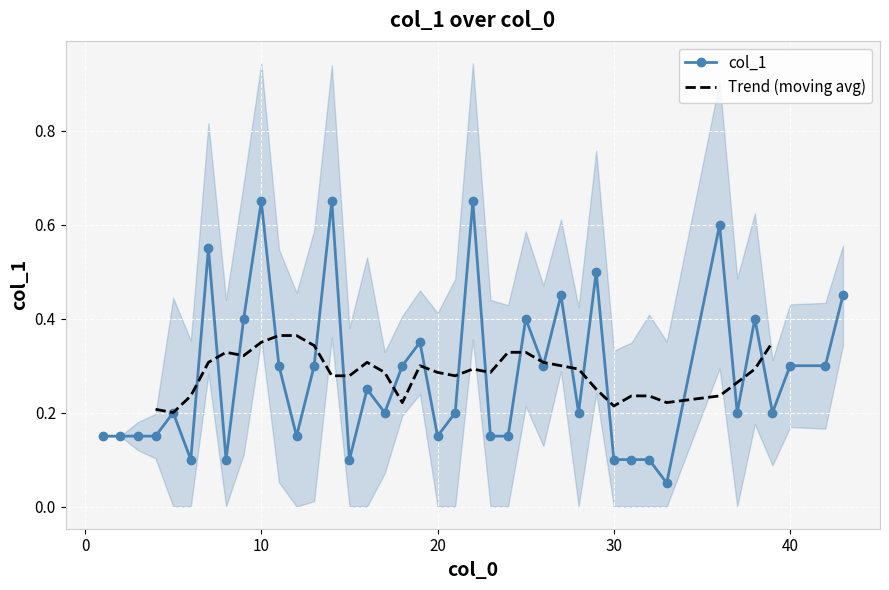

Reading left to right, what are all the values shown in this chart?

1=0.1	2=0.1	3=0.1	4=0.1	5=0.2	6=0.1	7=0.6	8=0.1	9=0.4	10=0.7	11=0.3	12=0.1	13=0.3	14=0.7	15=0.1	16=0.2	17=0.2	18=0.3	19=0.3	20=0.1	21=0.2	22=0.7	23=0.1	24=0.1	25=0.4	26=0.3	27=0.5	28=0.2	29=0.5	30=0.1	31=0.1	32=0.1	33=0.1	36=0.6	37=0.2	38=0.4	39=0.2	40=0.3	42=0.3	43=0.5